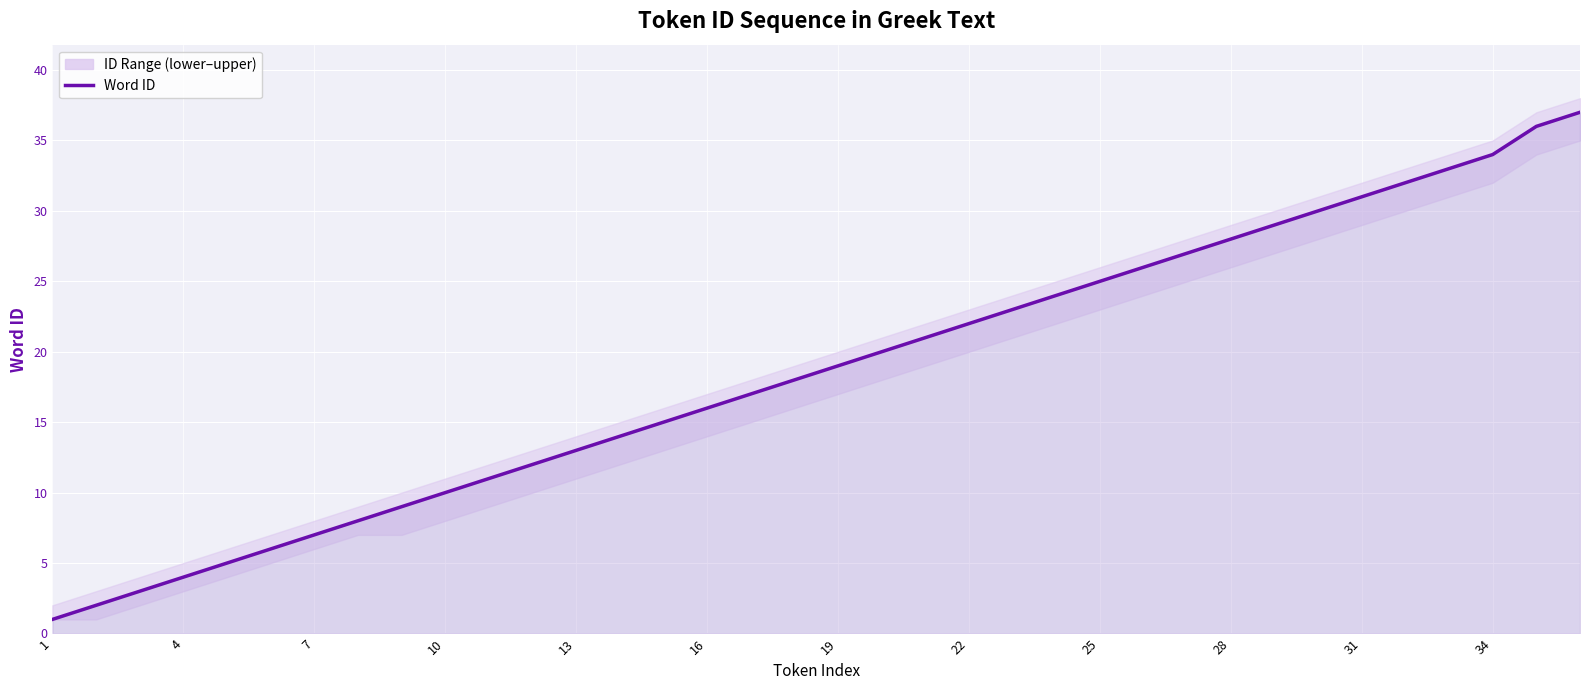

What is the maximum value shown in the chart?

37